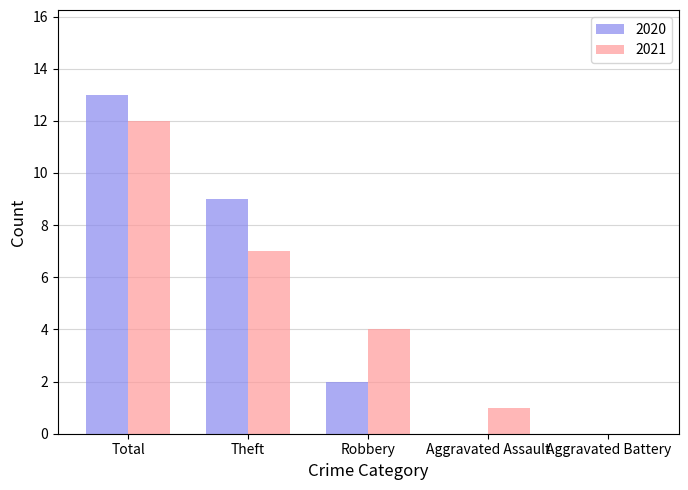

The value of 2020 at Aggravated Battery is 0. True or false?

True